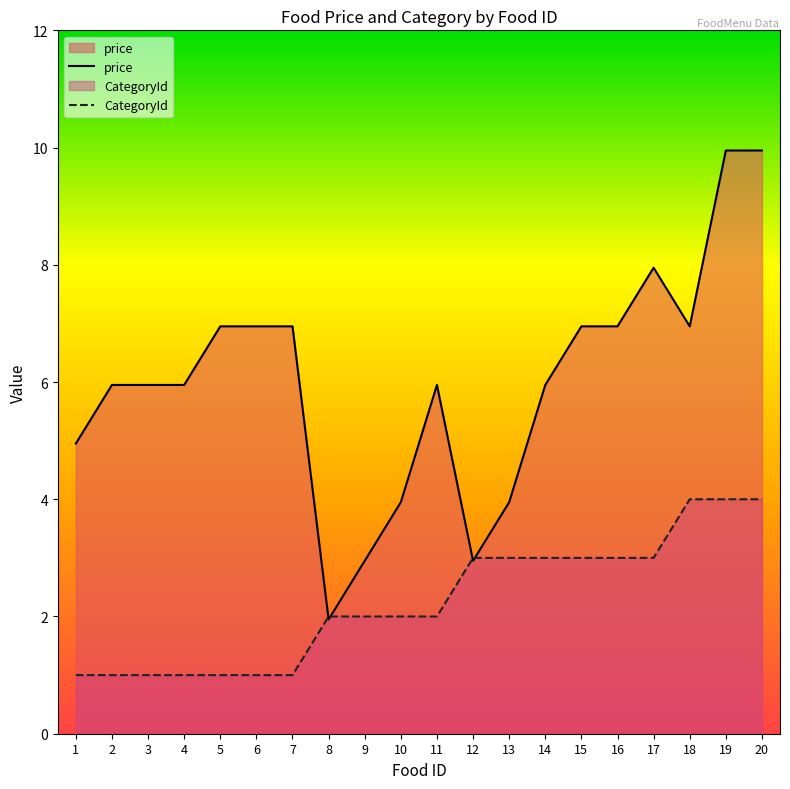

What is the maximum value for price?

9.9